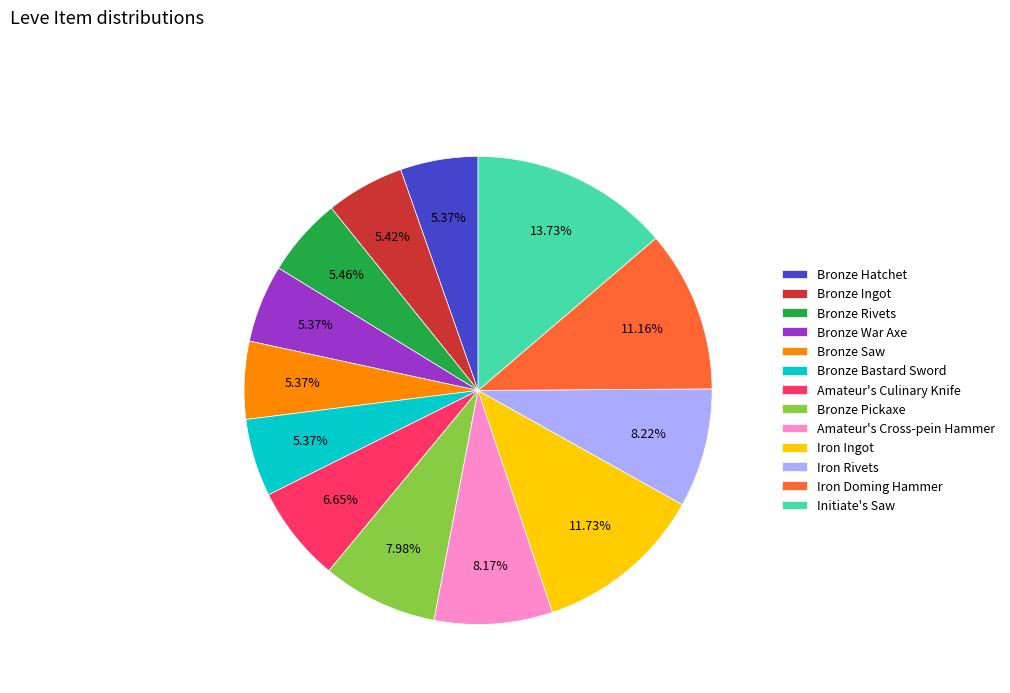

True or false: Bronze Pickaxe accounts for 22% of the total.

False